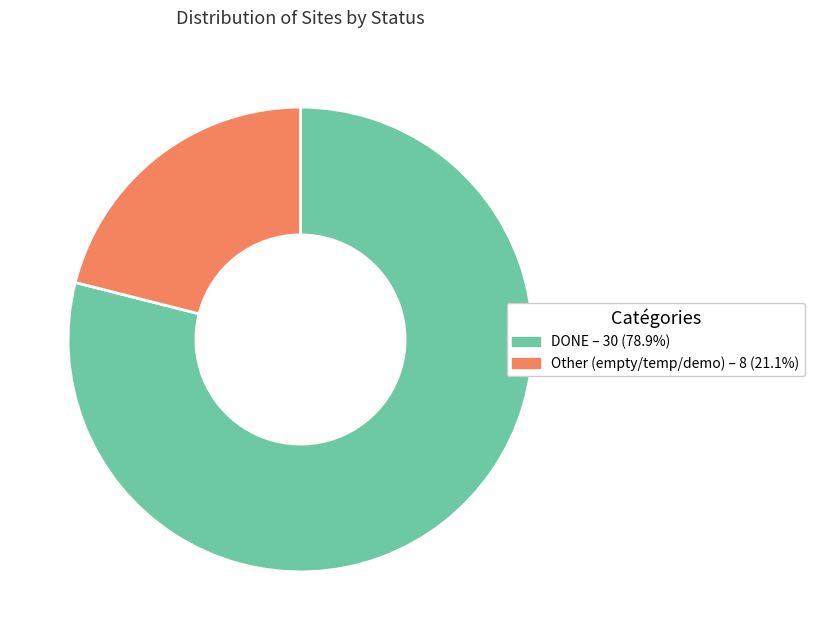

Is there any slice that represents more than half of the pie?

Yes